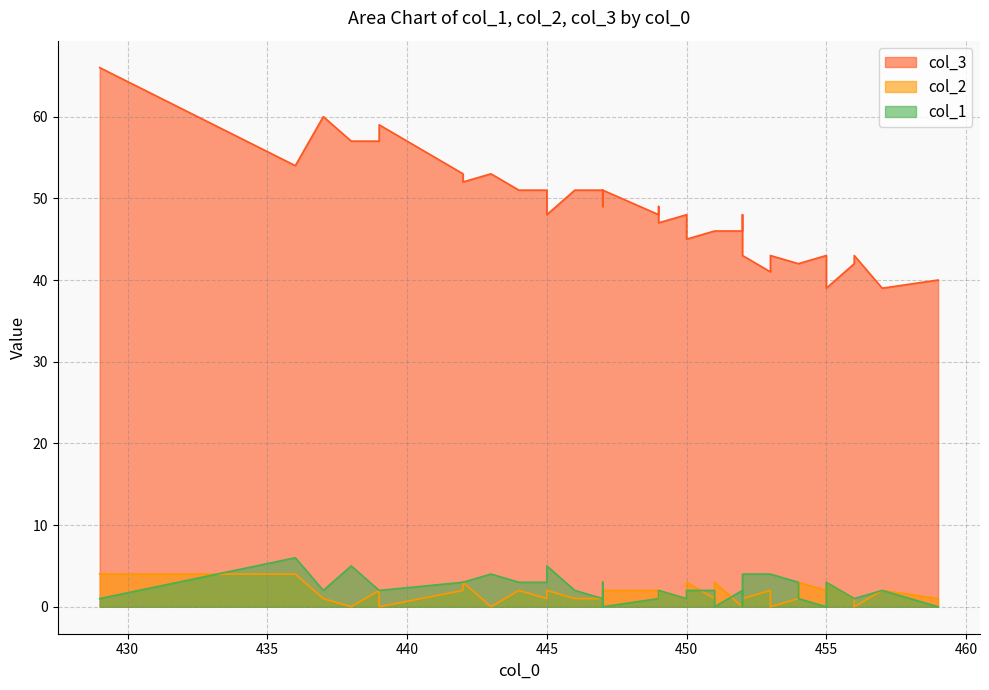

What is the approximate value of col_1 at 454?

1